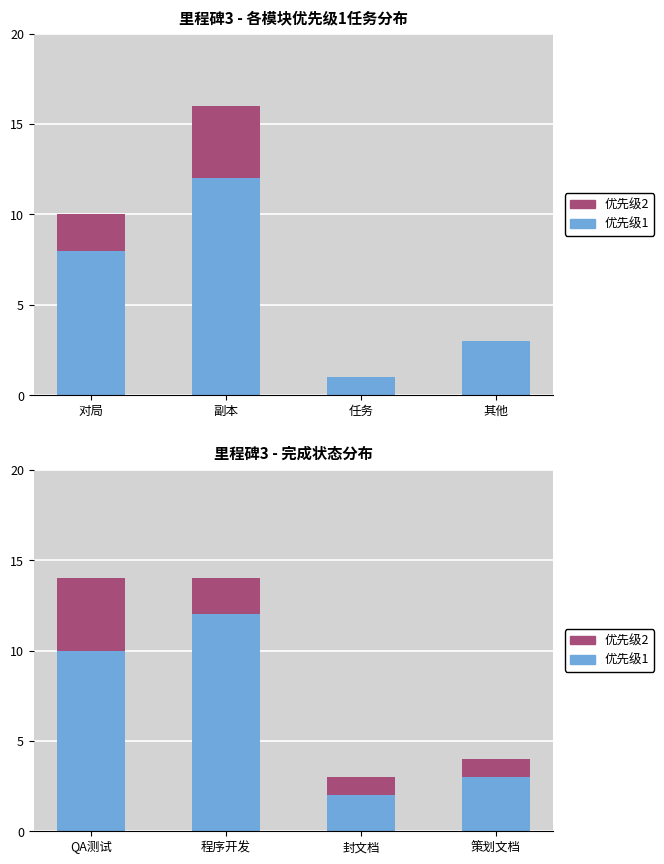

The efter series shows 0 at 封文档. True or false?

False